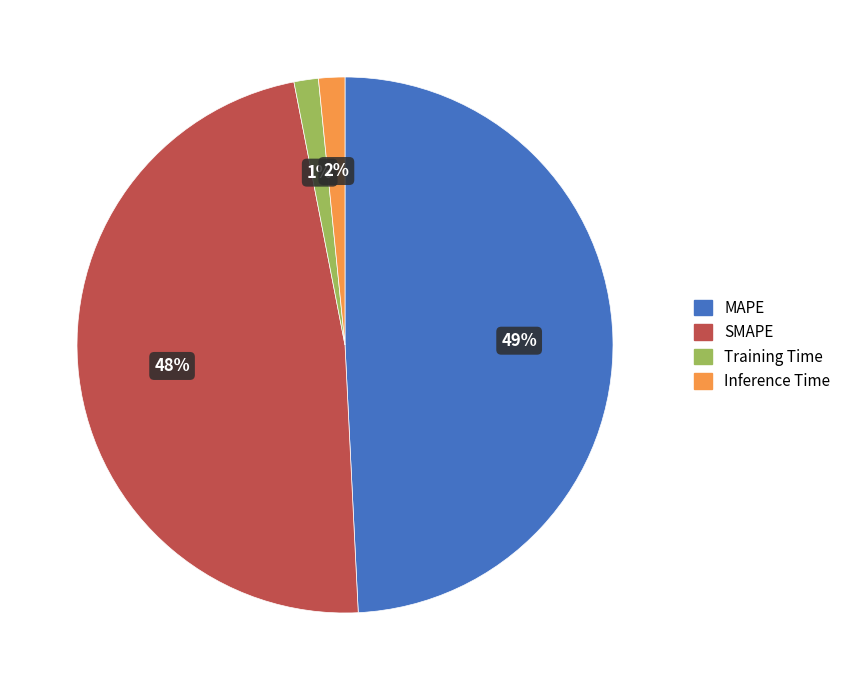

Which slice is the largest?

MAPE